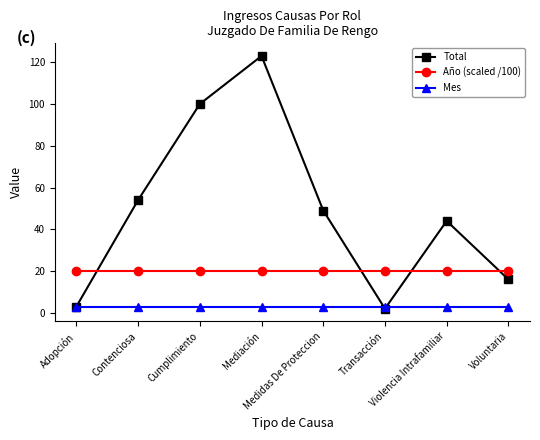

Reading left to right, list all the values displayed in this chart.

Total: 3.0	54.0	100.0	123.0	49.0	2.0	44.0	16.0
Año (scaled /100): 20.2	20.2	20.2	20.2	20.2	20.2	20.2	20.2
Mes: 3.0	3.0	3.0	3.0	3.0	3.0	3.0	3.0